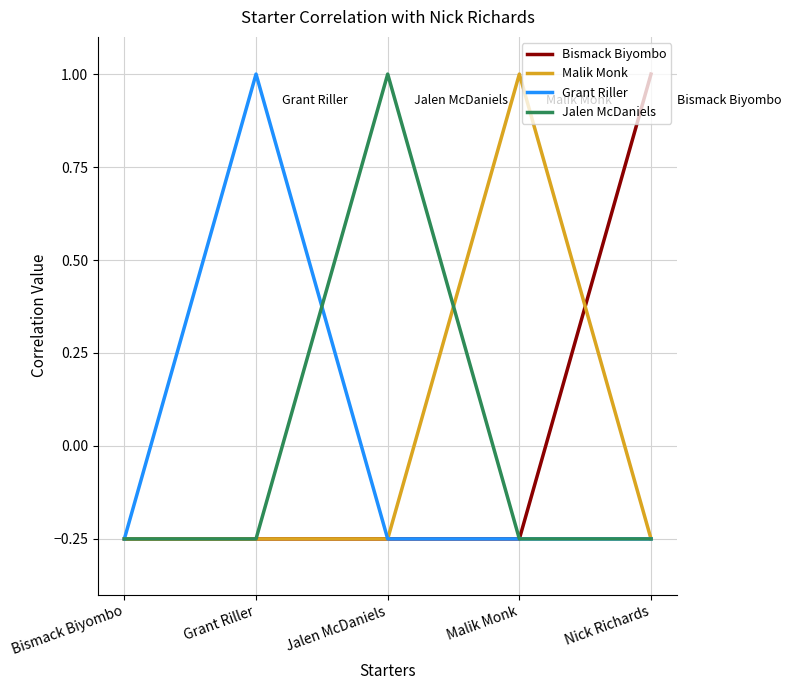

What is the total value across all series at Malik Monk?

0.3